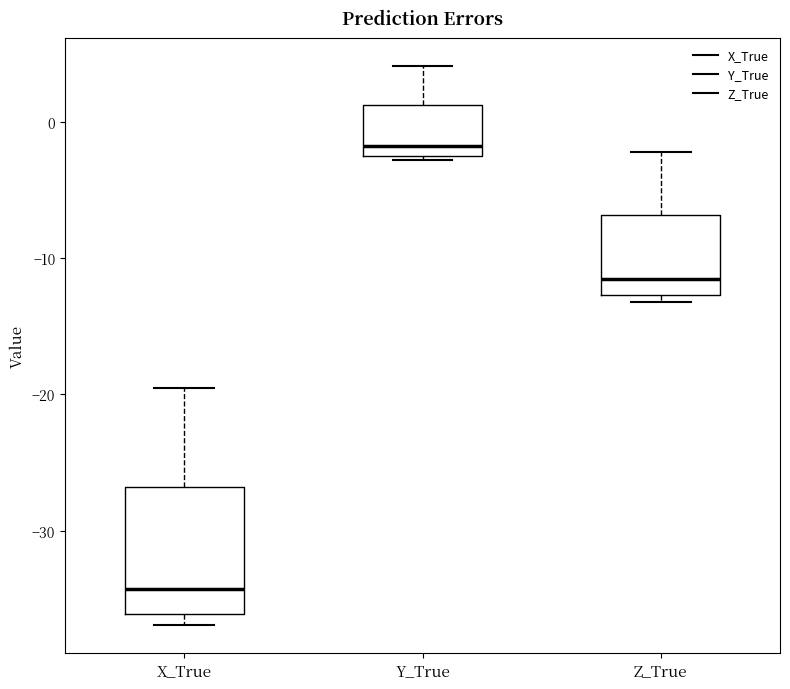

Reading left to right, transcribe this box plot: for each box, give where its median line is, the range the box spans, and where its two whiskers end, as read against the y-axis. The values are not printed on the chart, so give them approximately, as read against the axis.

X_True: median -34, box -36 to -27, whiskers -37 to -19
Y_True: median -2, box -3 to 1, whiskers -3 (just below the box's lower edge) to 4
Z_True: median -12, box -13 to -7, whiskers -13 (just below the box's lower edge) to -2